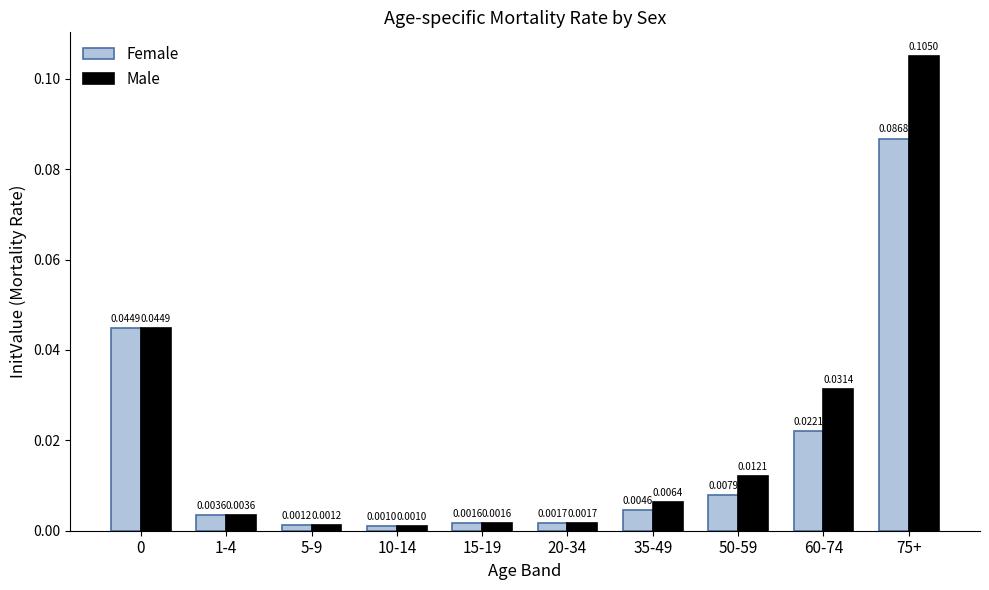

What position from the right is 50-59?

3